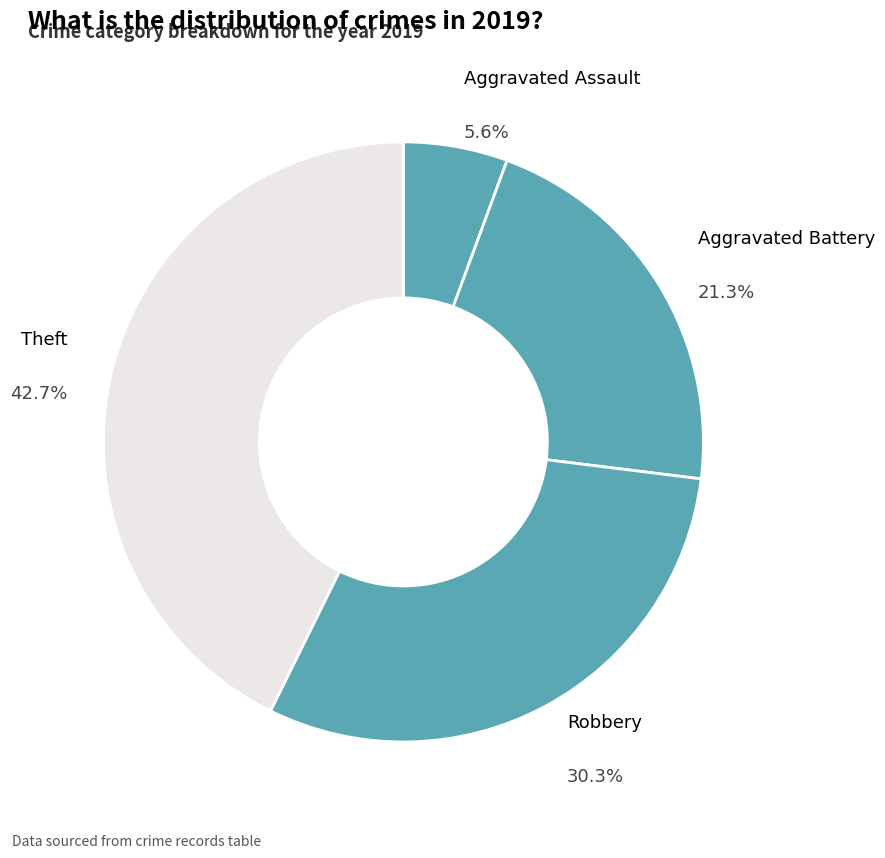

Which has a higher value, Aggravated Assault or Theft?

Theft